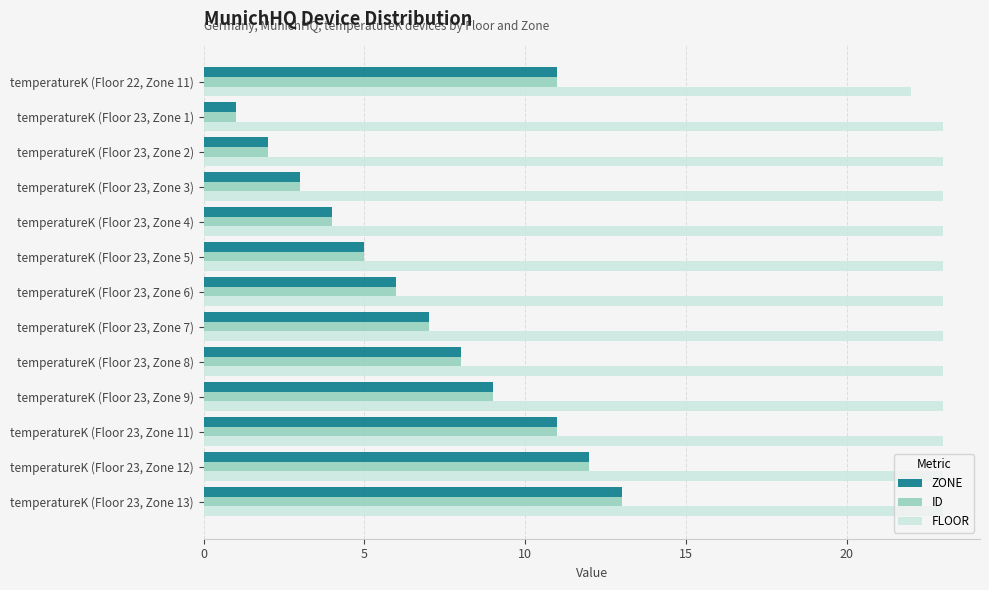

At which category is the sum across all series the highest?

temperatureK (Floor 23, Zone 13)